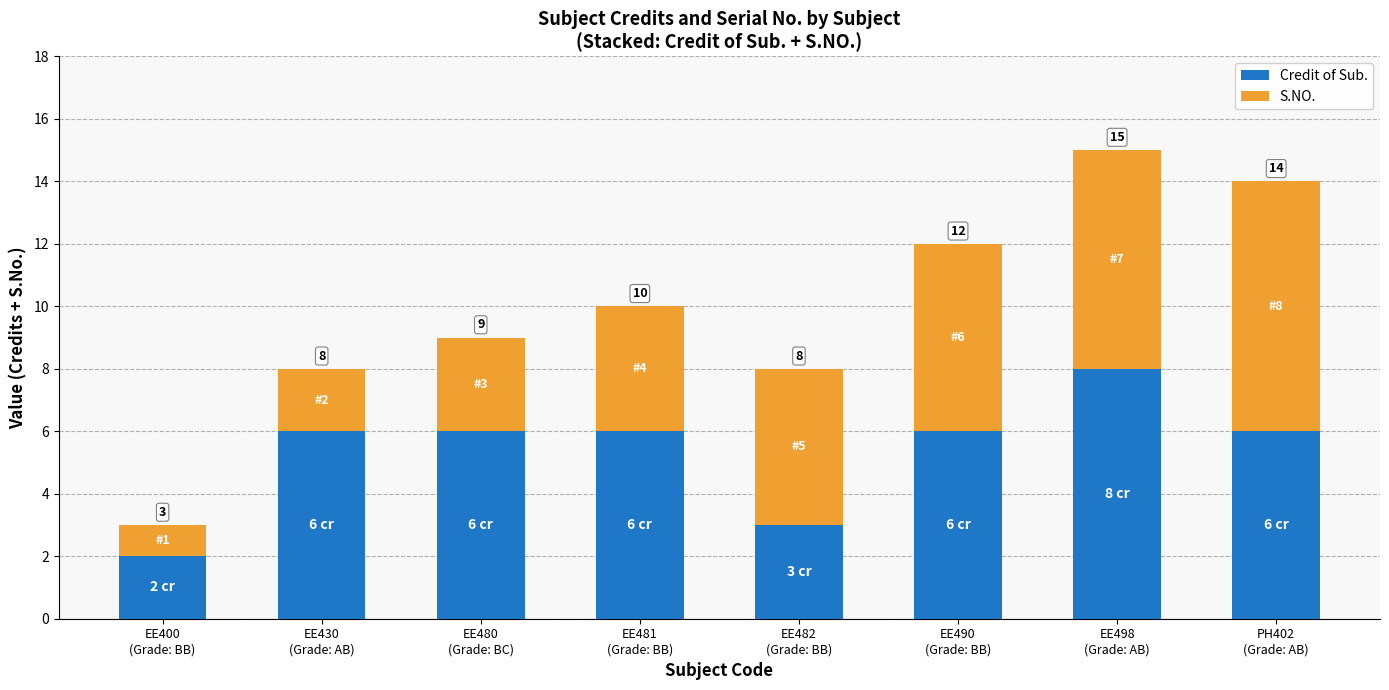

Does the chart contain any negative values?

No